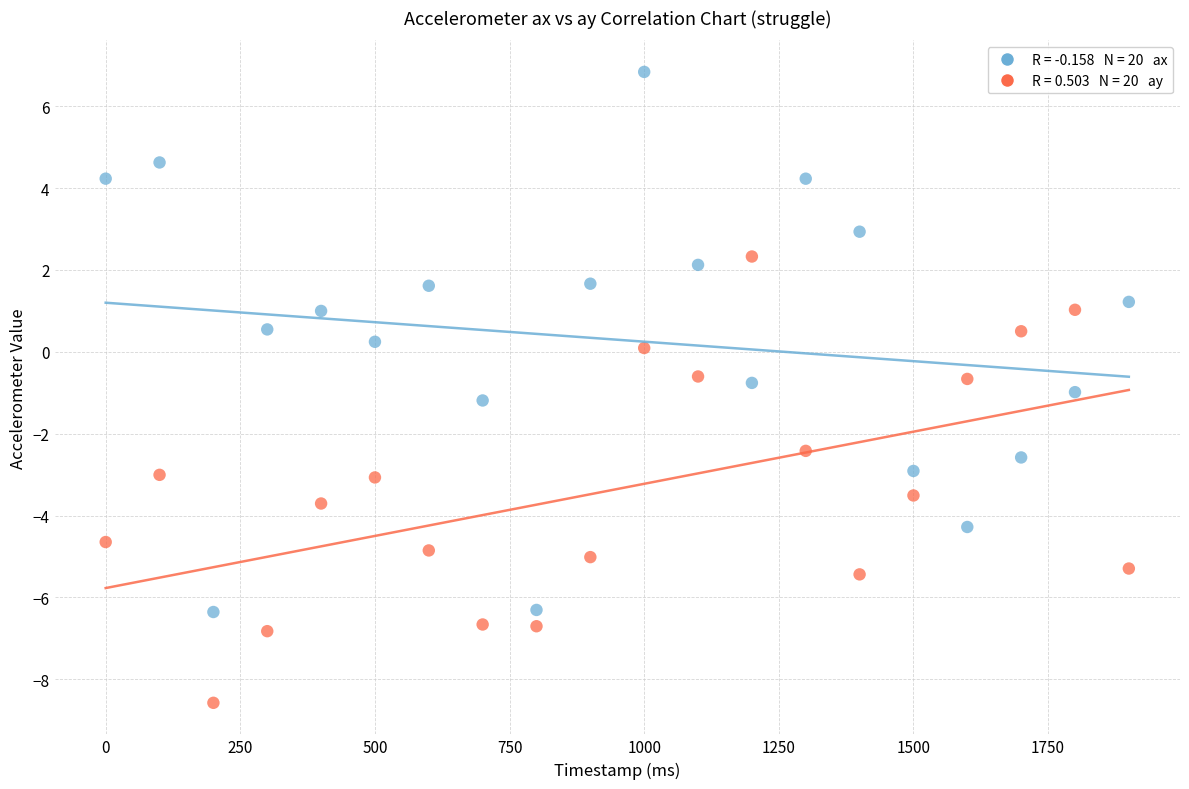

Across all data points, what is the range of Y values (max minus min)?

15.4